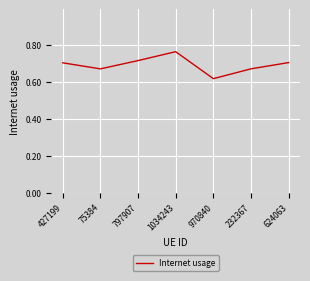

What is the sum of the values at 1034243 and 624063?

1.5